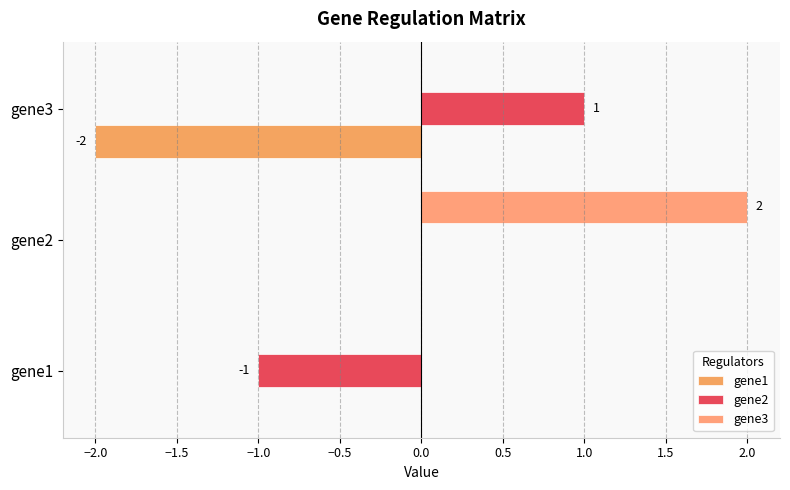

How many series are shown in this chart?

3